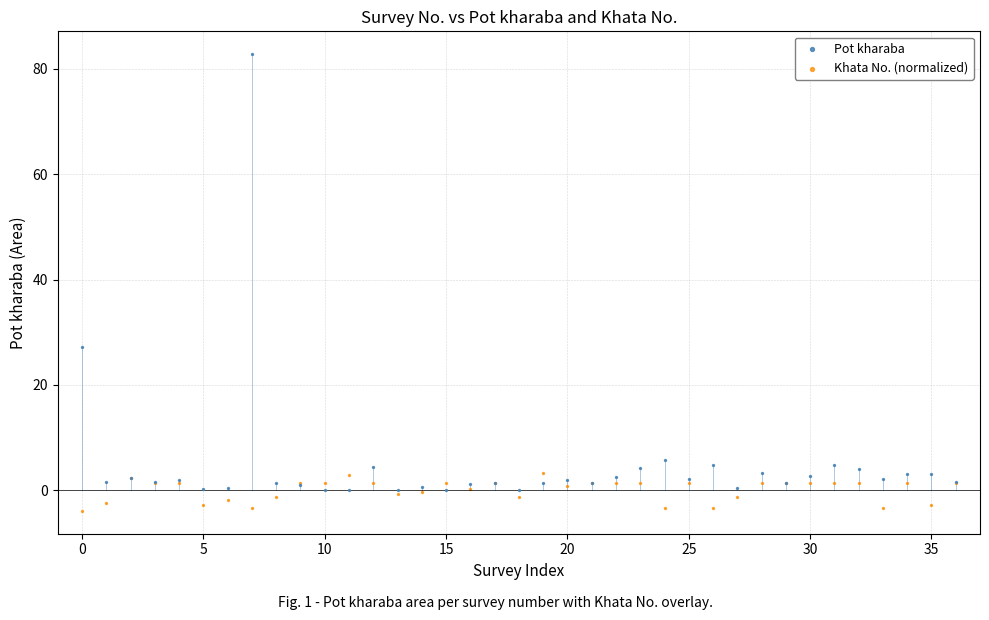

Which series reaches the maximum Y coordinate?

Pot kharaba